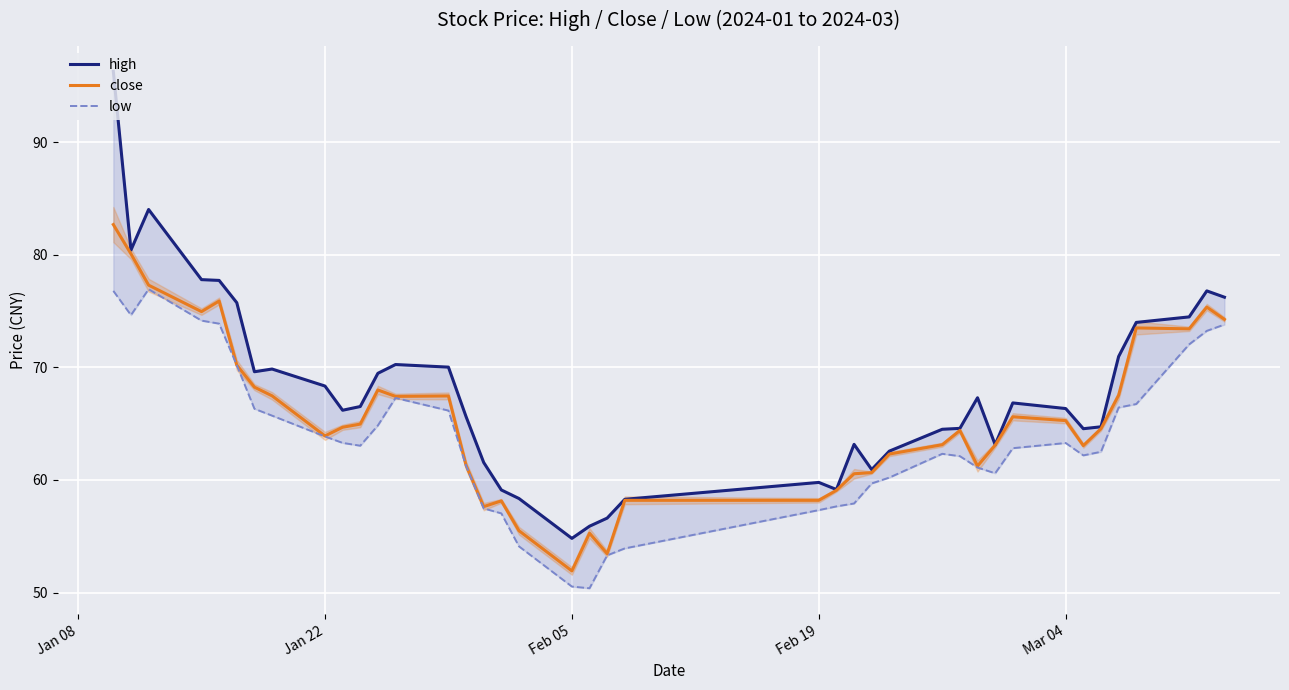

The value of close at Mar 04 is 65.3. True or false?

True